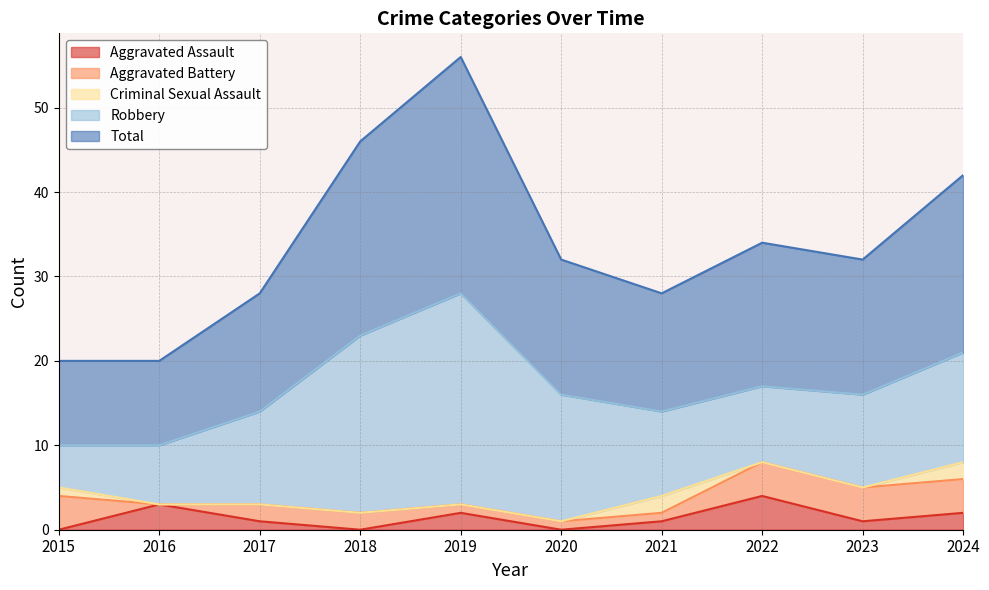

Reading left to right, list all the values displayed in this chart.

Aggravated Assault: 0	3	1	0	2	0	1	4	1	2
Aggravated Battery: 4	0	2	2	1	1	1	4	4	4
Criminal Sexual Assault: 1	0	0	0	0	0	2	0	0	2
Robbery: 5	7	11	21	25	15	10	9	11	13
Total: 10	10	14	23	28	16	14	17	16	21